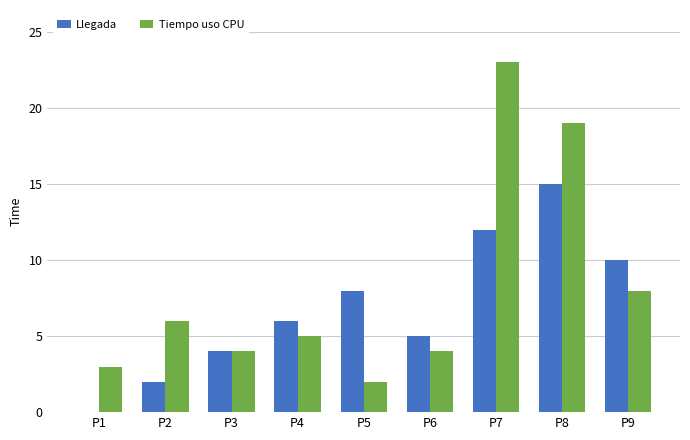

Which series changed the most between P6 and P8?

Tiempo uso CPU